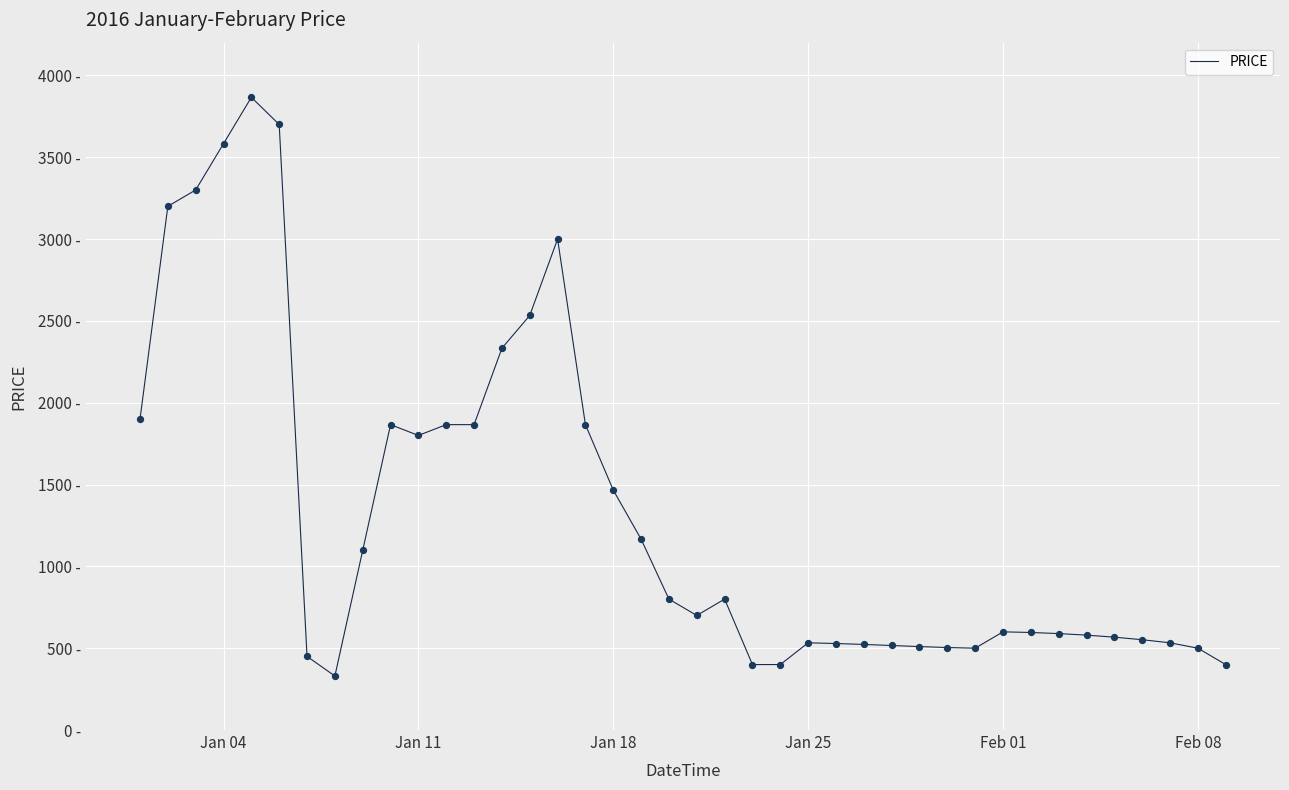

Is this an area chart (filled region under the line)?

No